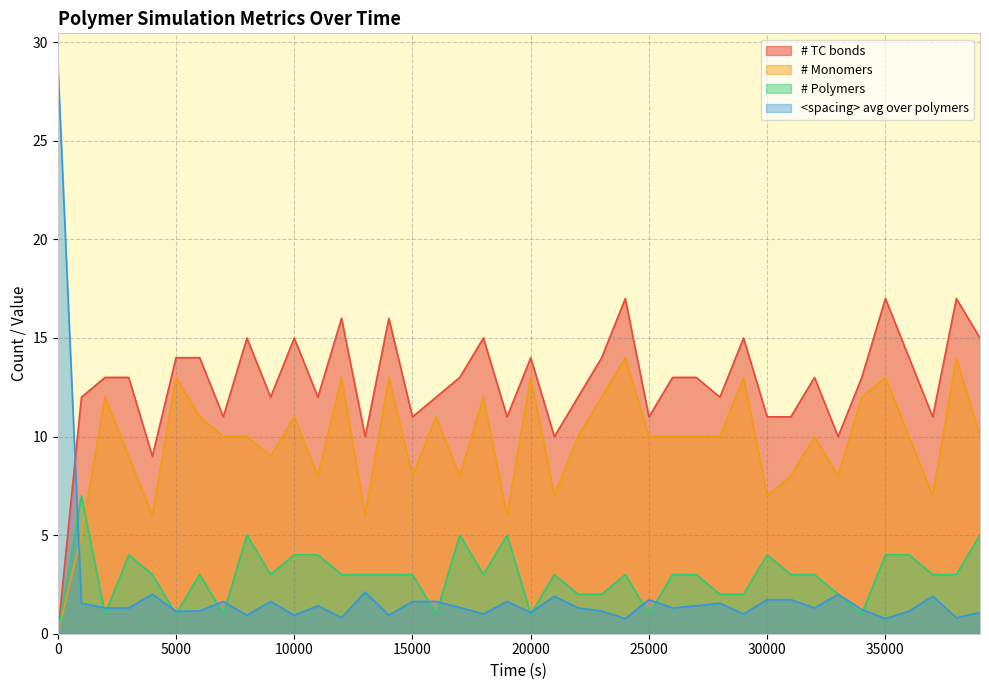

Which series has the largest total across all categories?

# TC bonds